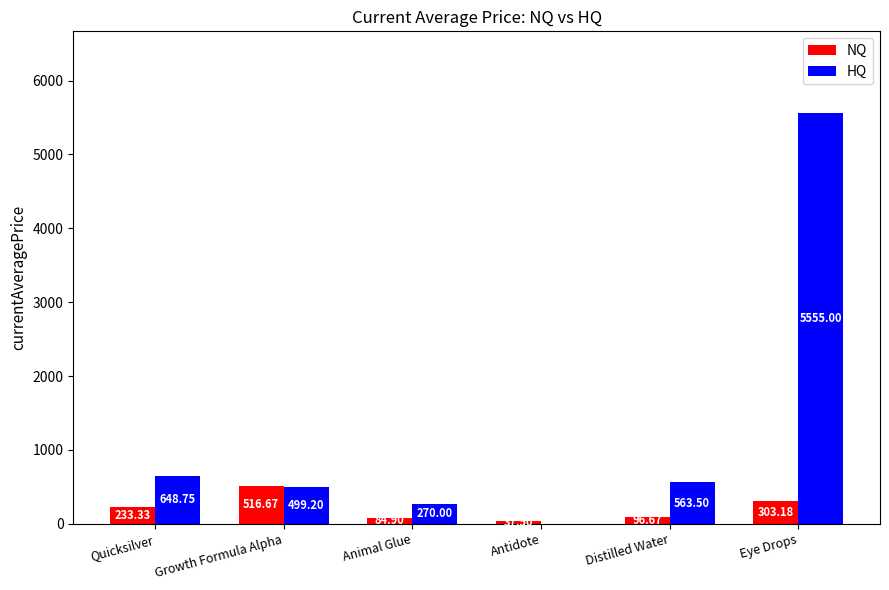

At which label is NQ closest to 277?

Eye Drops